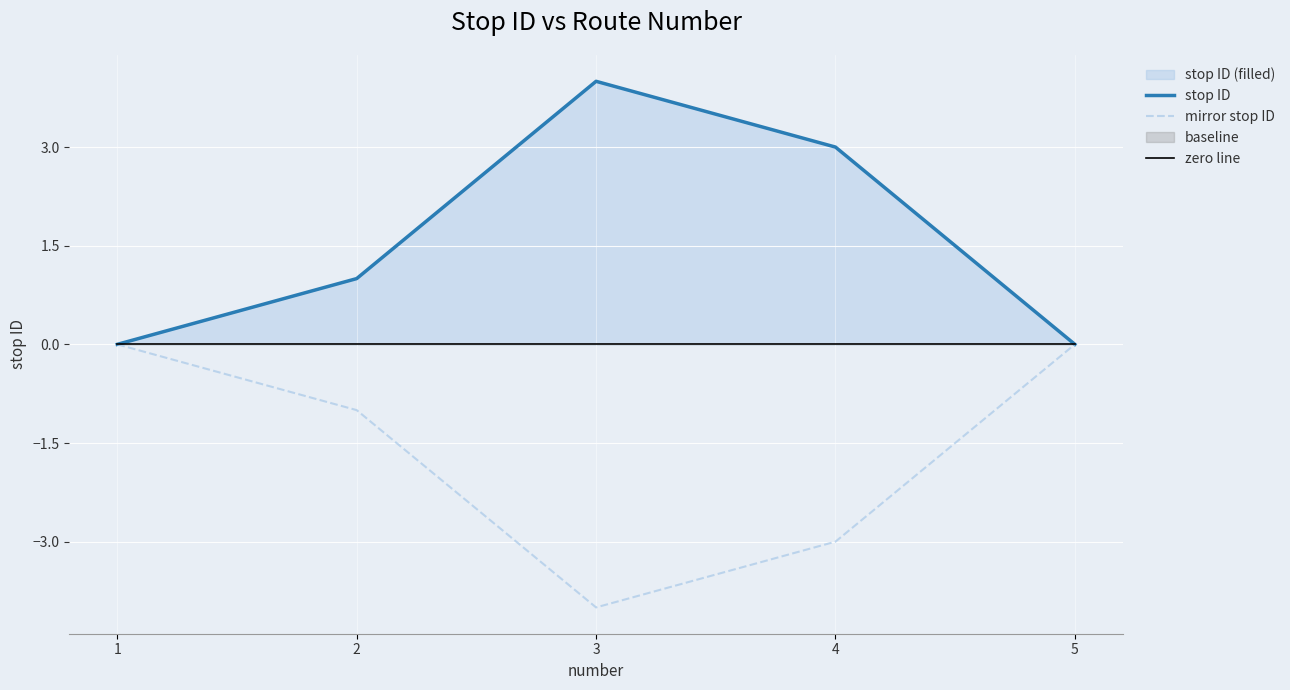

At which label does zero line reach its peak?

1